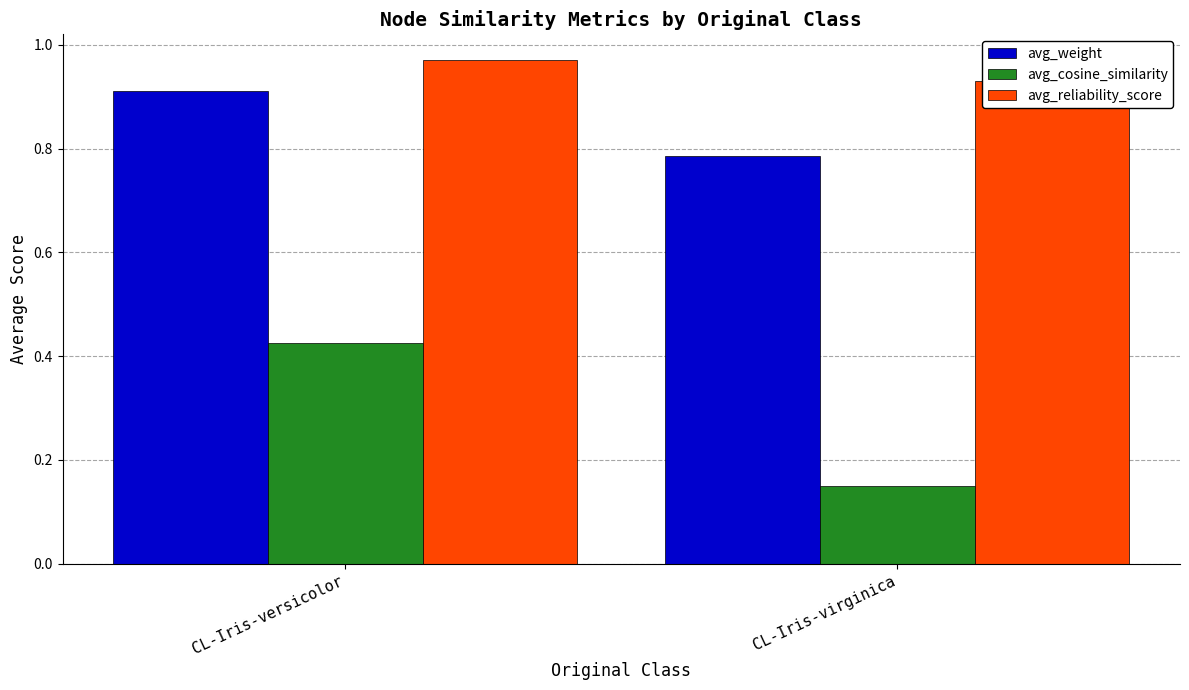

Where is avg_reliability_score nearest to the value 0?

CL-Iris-virginica